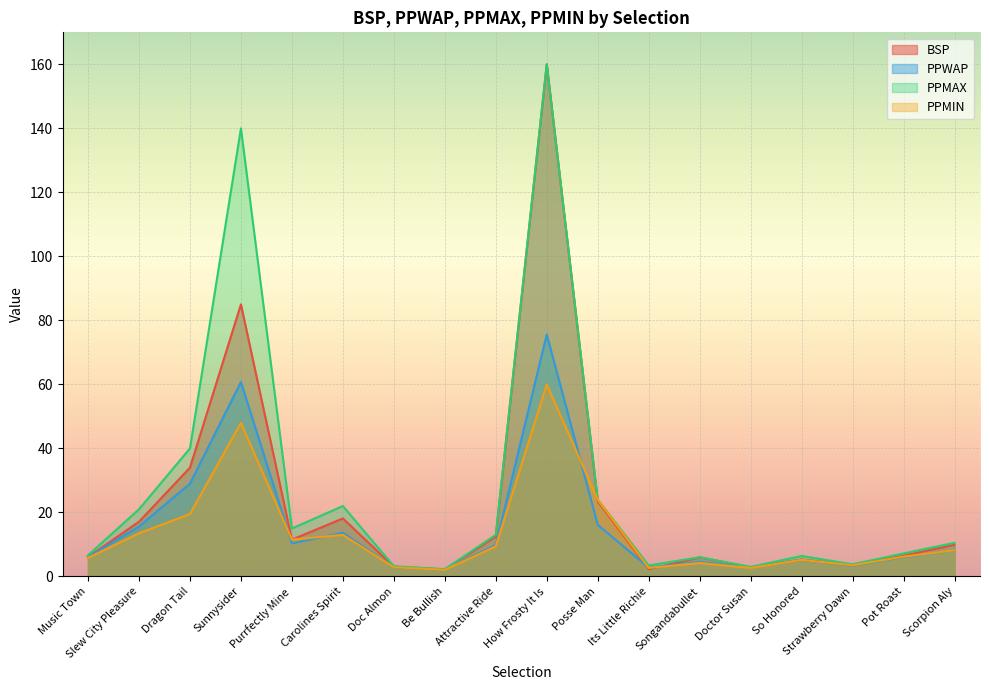

True or false: PPMIN has more than 0 points higher than both neighbors.

True